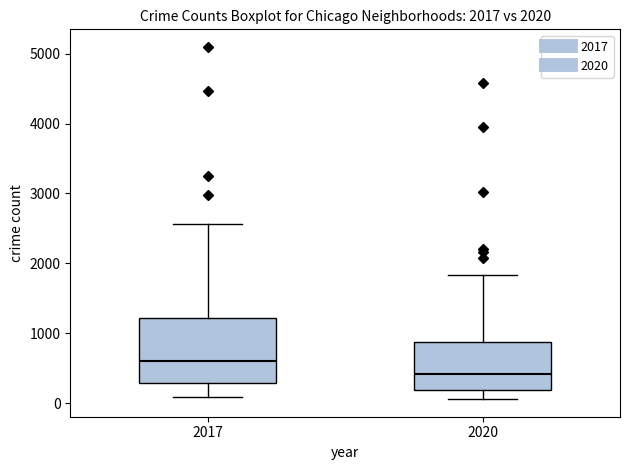

Which box's median line is the highest?

2017